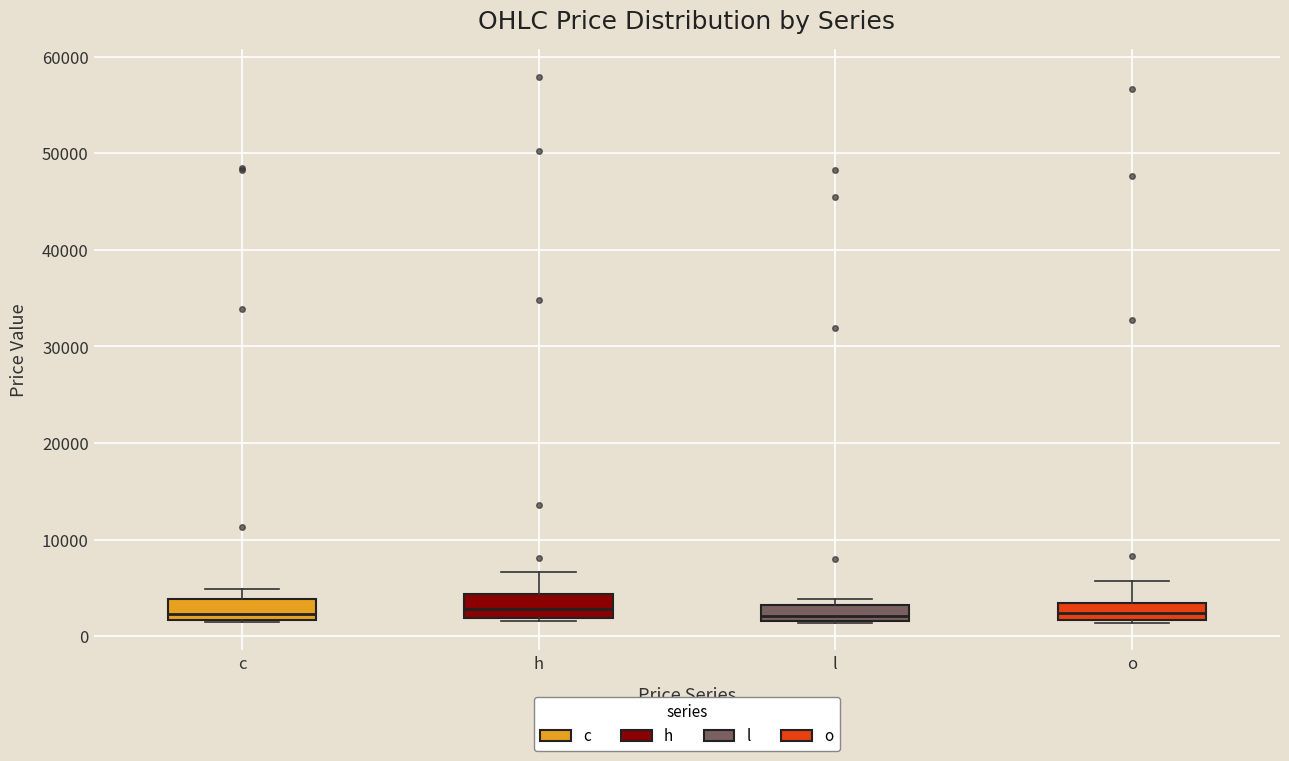

Reading left to right, read every box against the y-axis: the position of its median line, the range the box covers, and the ends of its whiskers. The values are not printed on the chart, so give them approximately, as read against the axis.

c: median 2000 (just above the box's lower edge), box 2000 to 4000, whiskers 1000 to 5000
h: median 3000, box 2000 to 4000, whiskers 2000 (just below the box's lower edge) to 7000
l: median 2000 (just above the box's lower edge), box 2000 to 3000, whiskers 1000 to 4000
o: median 2000 (inside the box), box 2000 to 3000, whiskers 1000 to 6000